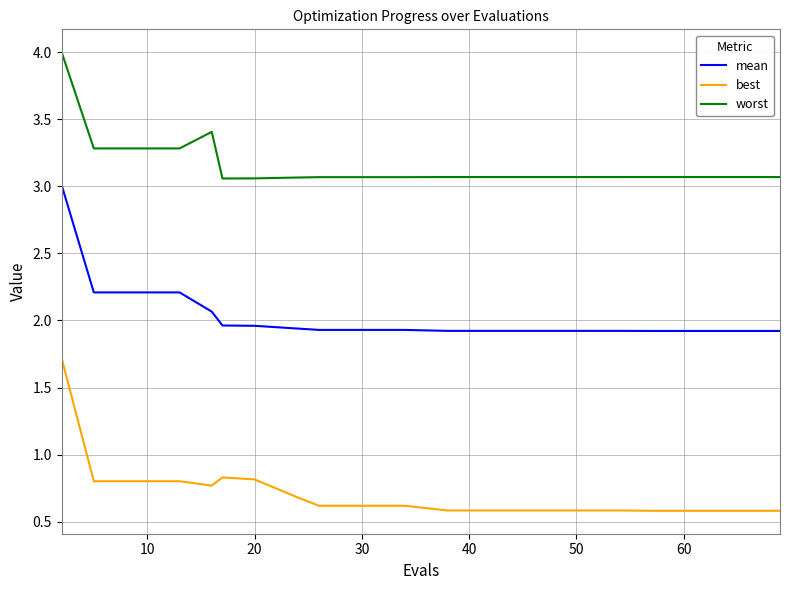

Which series has the widest spread of values?

best